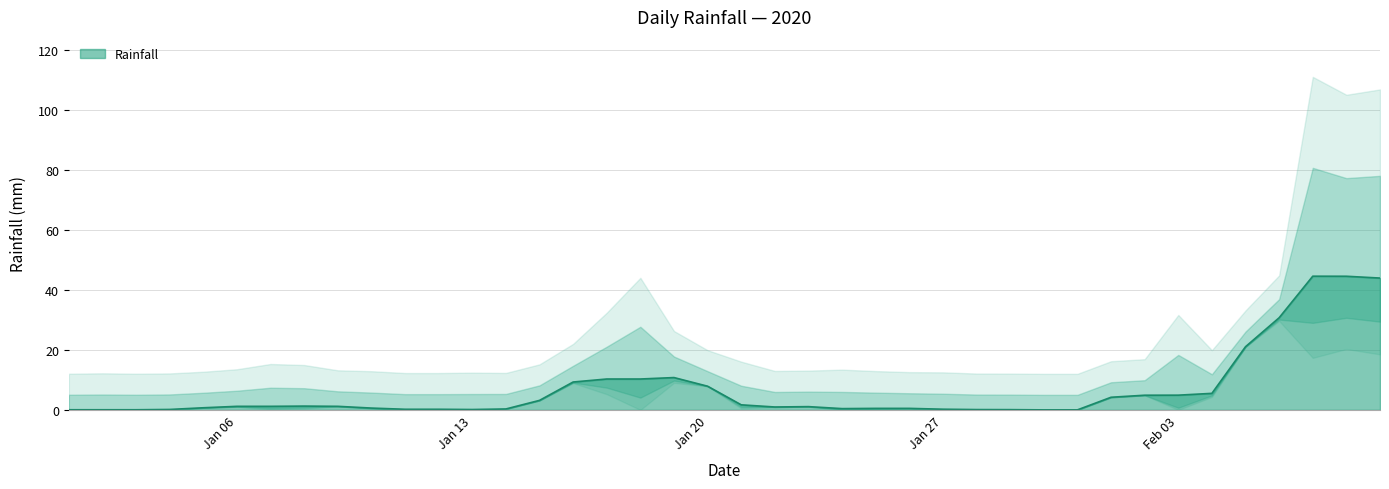

What is the sum of all values?

311.4